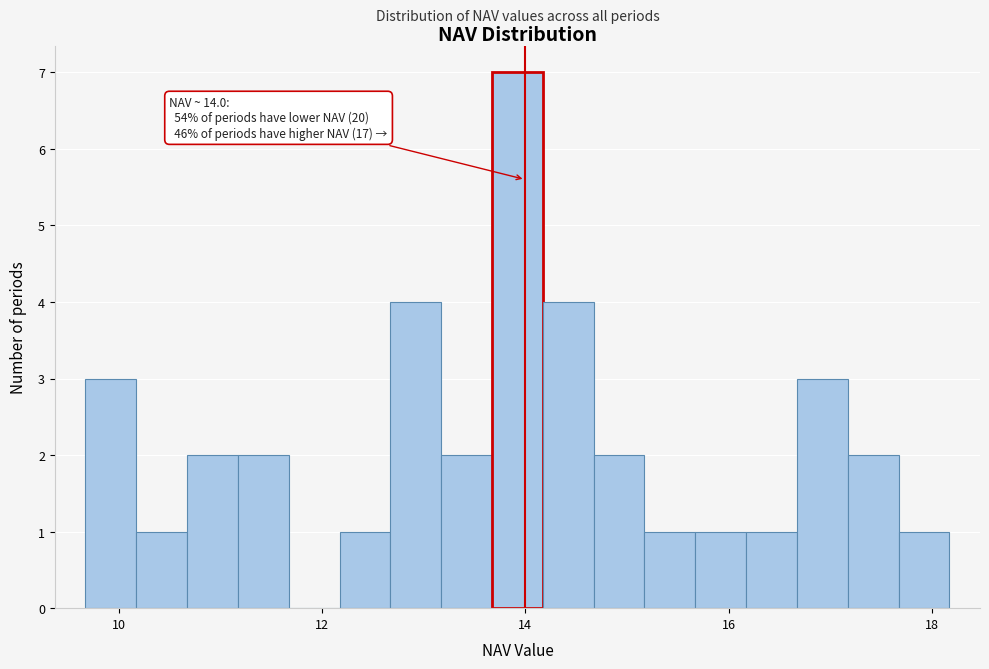

Read against the x-axis, roughly where is the centre of the tallest bar?

14.0